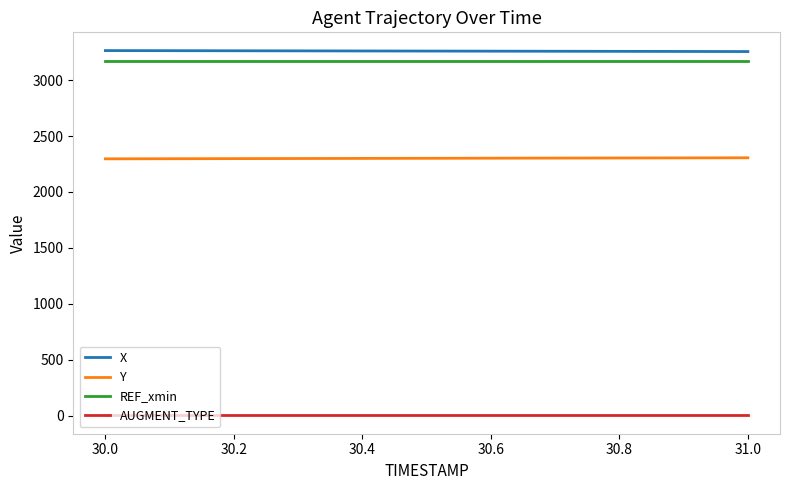

True or false: Y and AUGMENT_TYPE intersect in this chart.

False